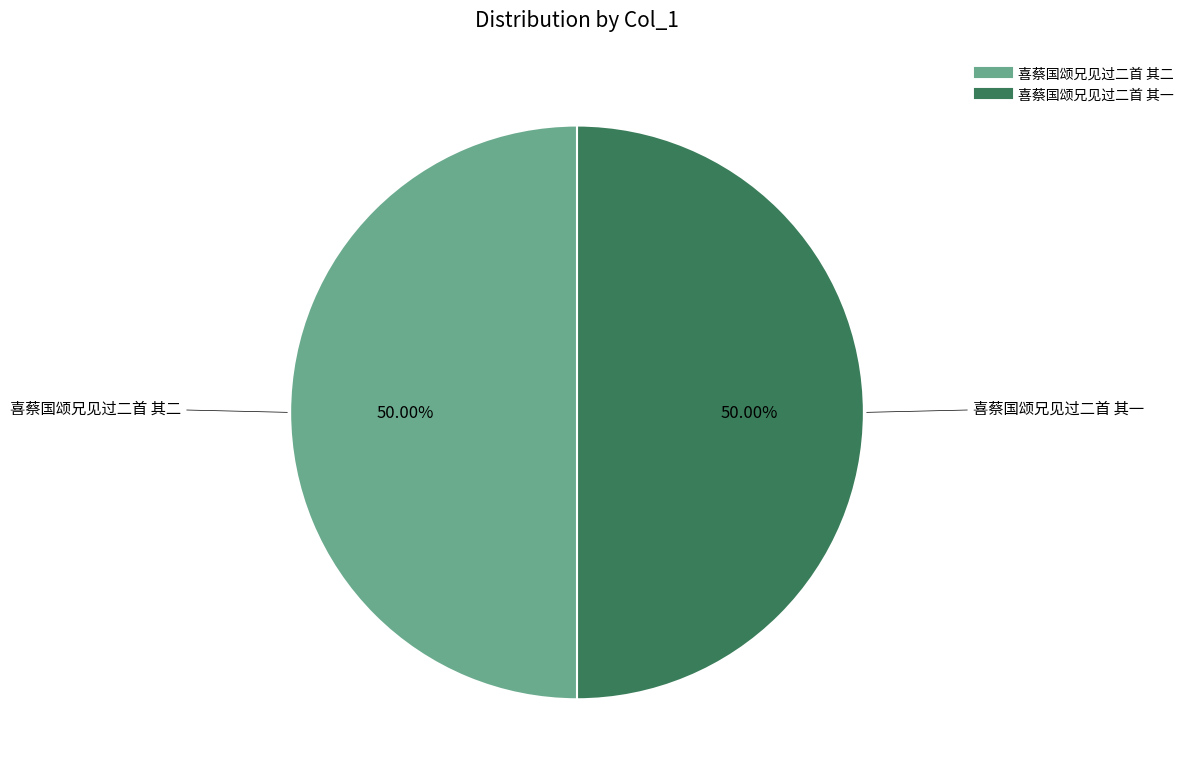

How many segments does this pie chart have?

2